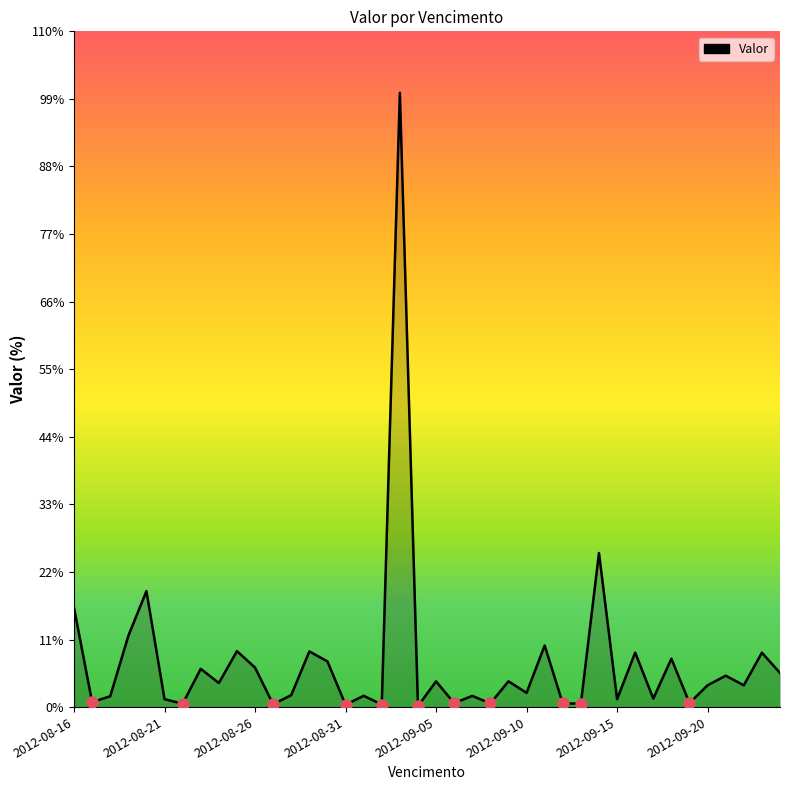

True or false: the data has more than 1 interior local peaks.

True